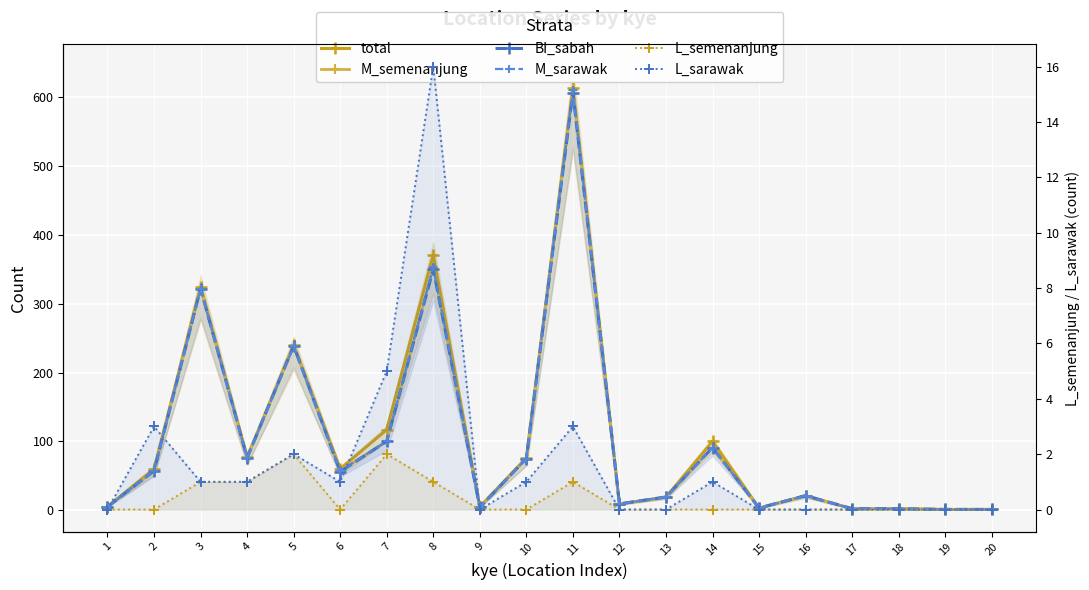

The M_semenanjung series shows 3 at 15. True or false?

True